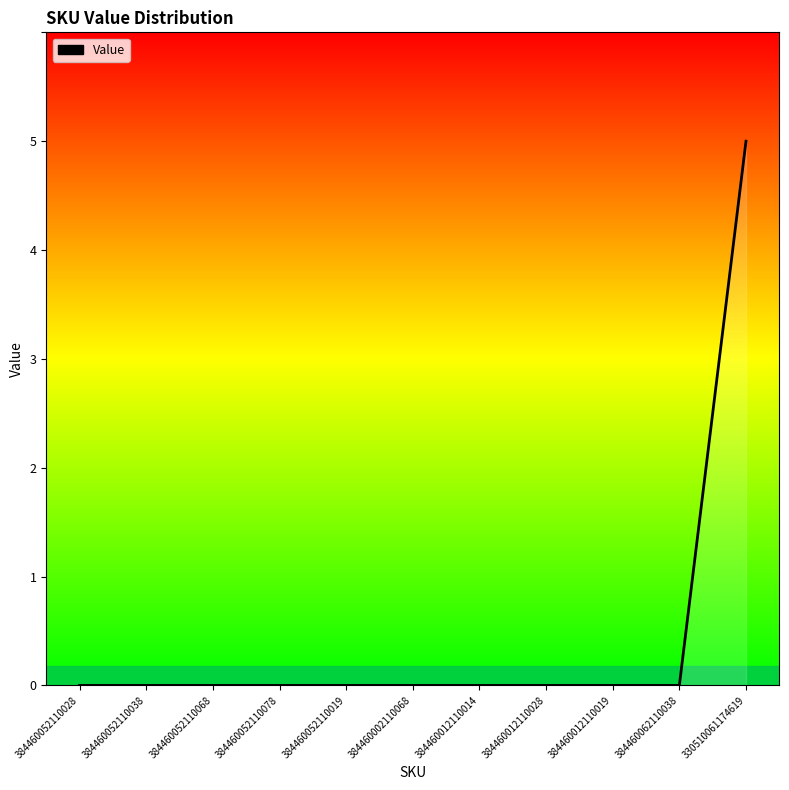

What is the difference between the maximum and second lowest values?

5